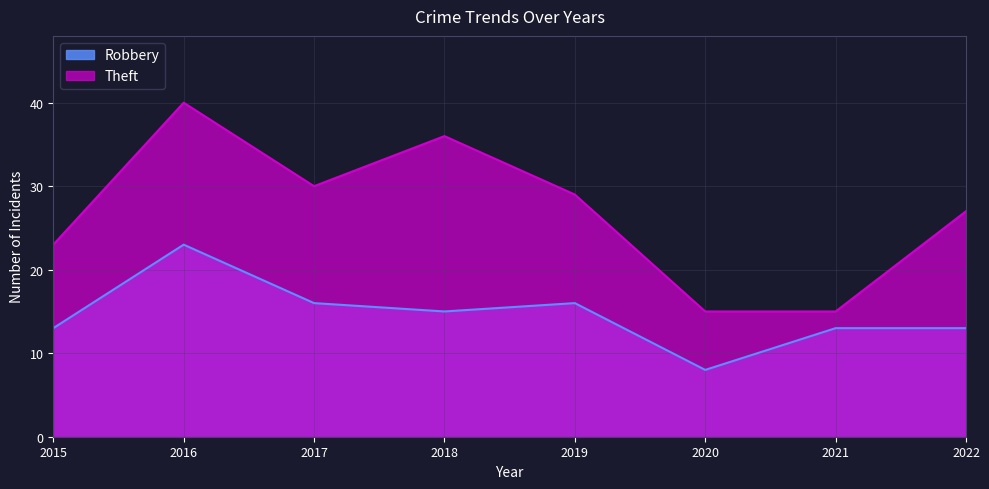

How many values in the Theft series exceed 29?

3